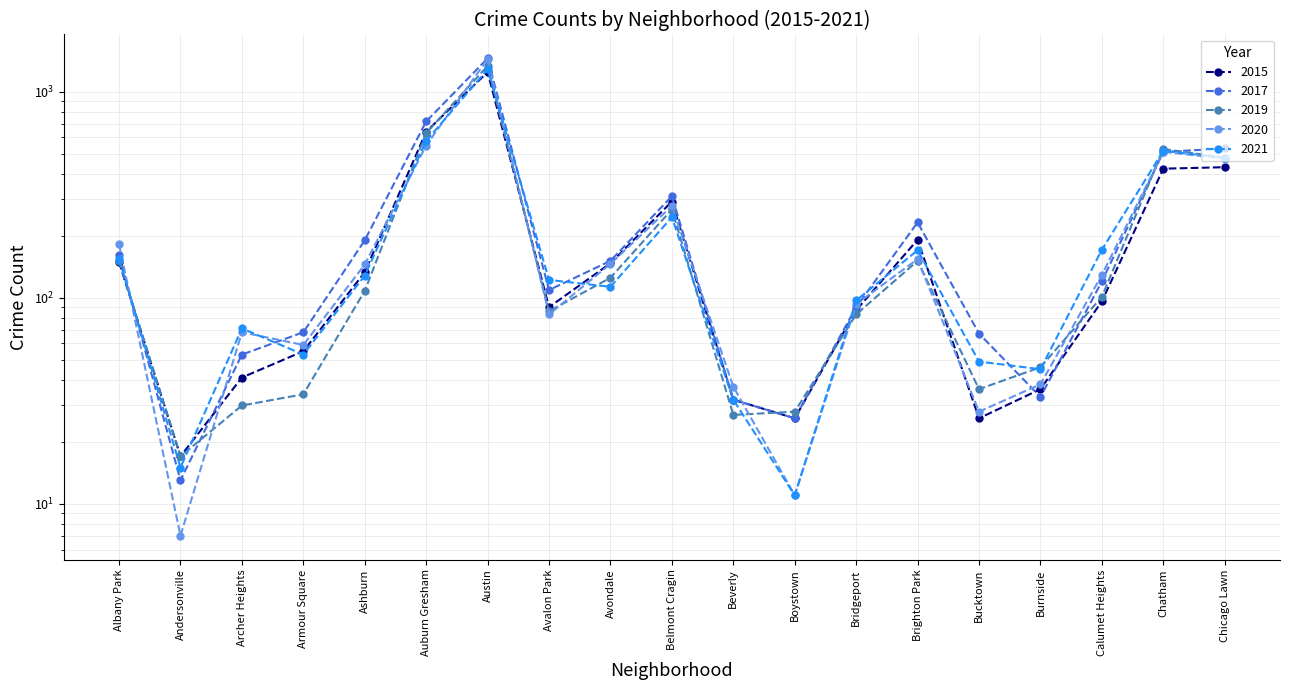

Where is the first local minimum for 2015?

Andersonville